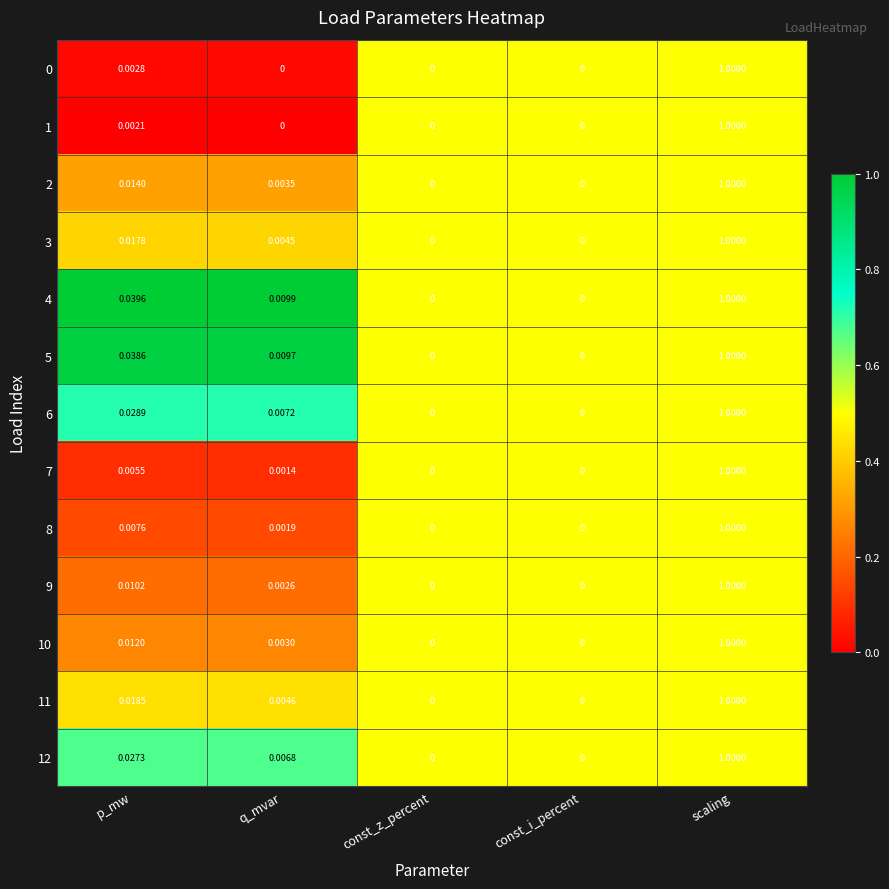

Which category has the highest value across all series?

scaling